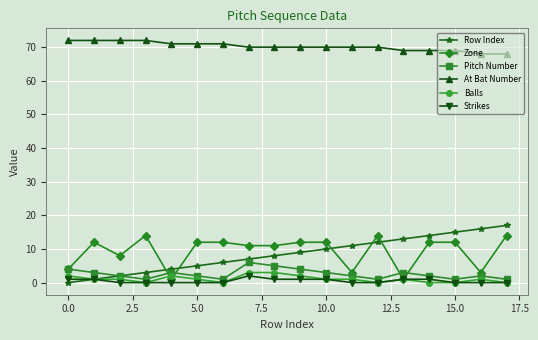

True or false: At Bat Number and Balls intersect in this chart.

False